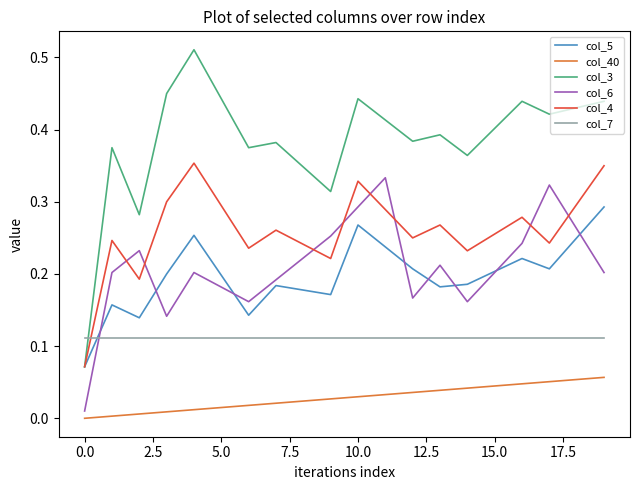

Which series has the widest spread of values?

col_3